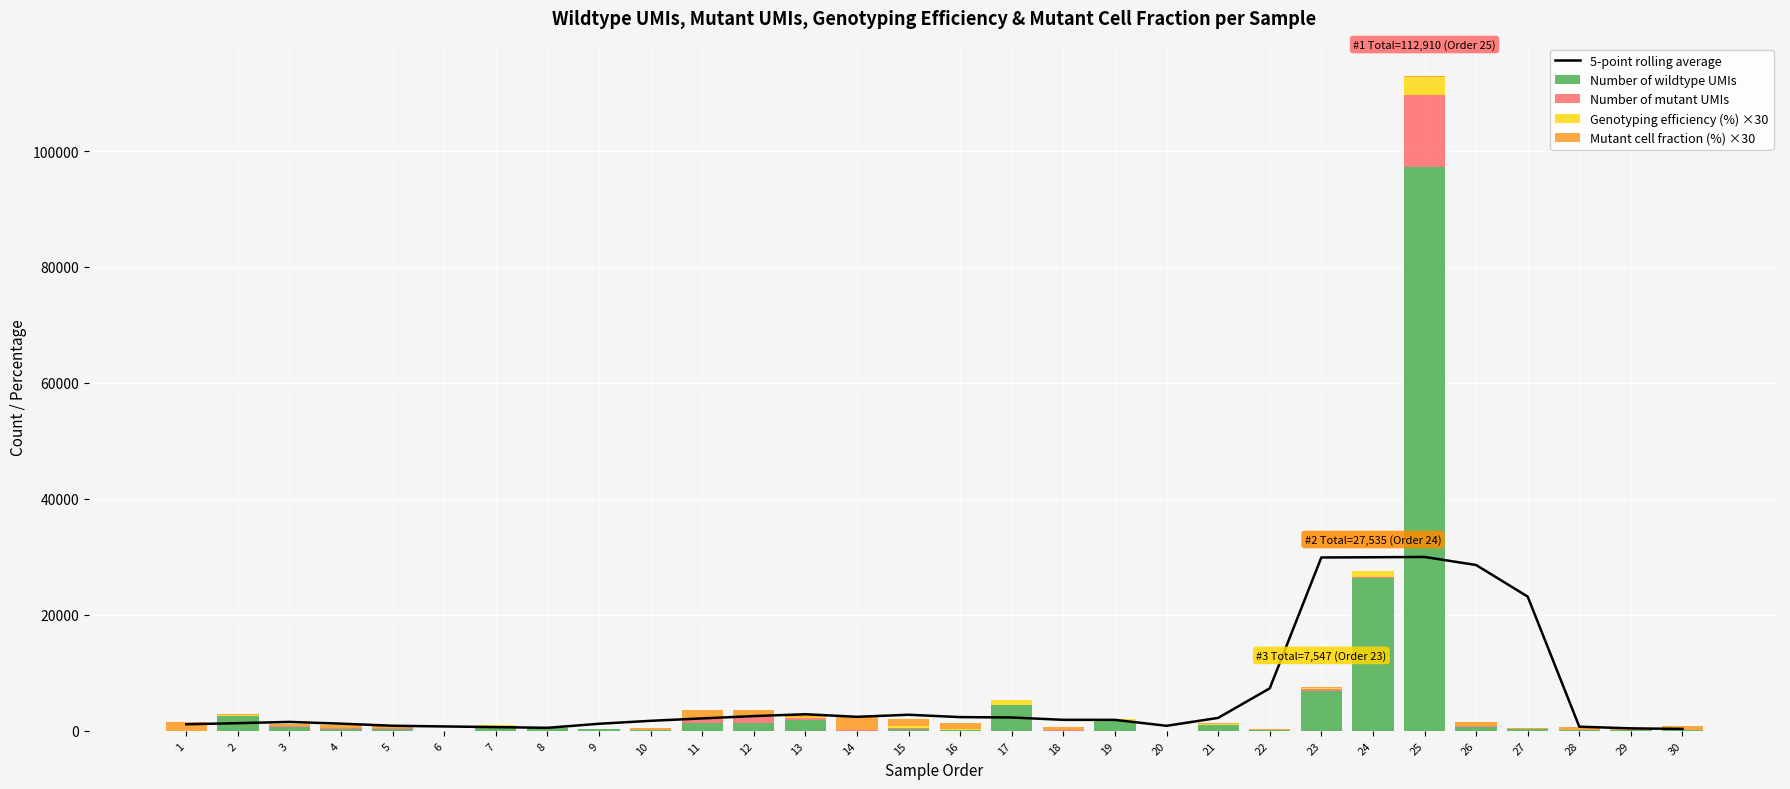

How many values in the Mutant cell fraction (%) ×30 series are below 321?

15